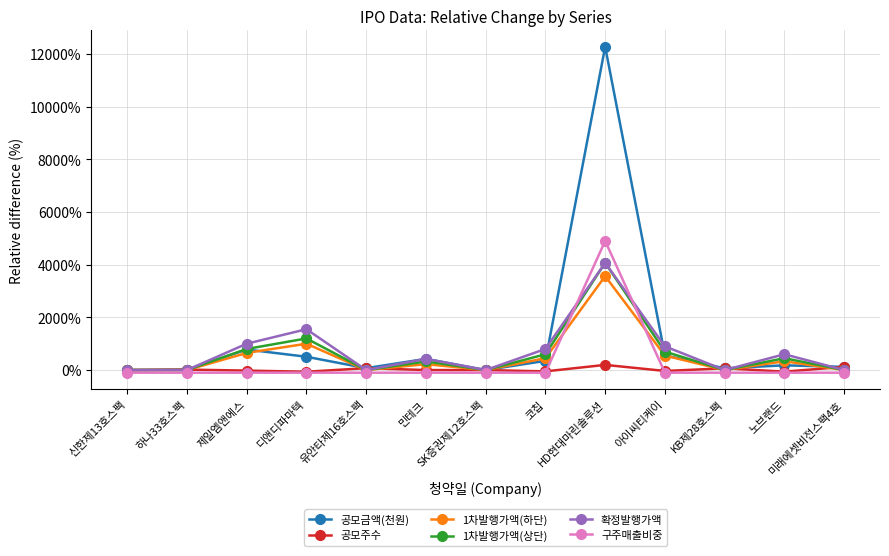

What value does the 공모금액(천원) series have at 노브랜드?

180.0